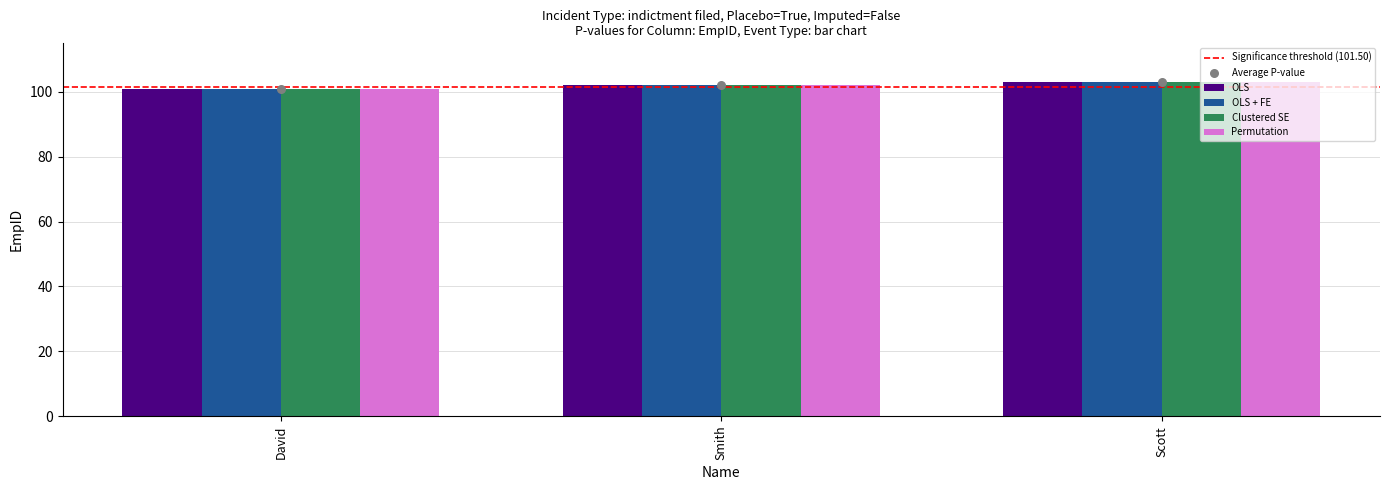

Which series has the widest spread of Y values?

OLS